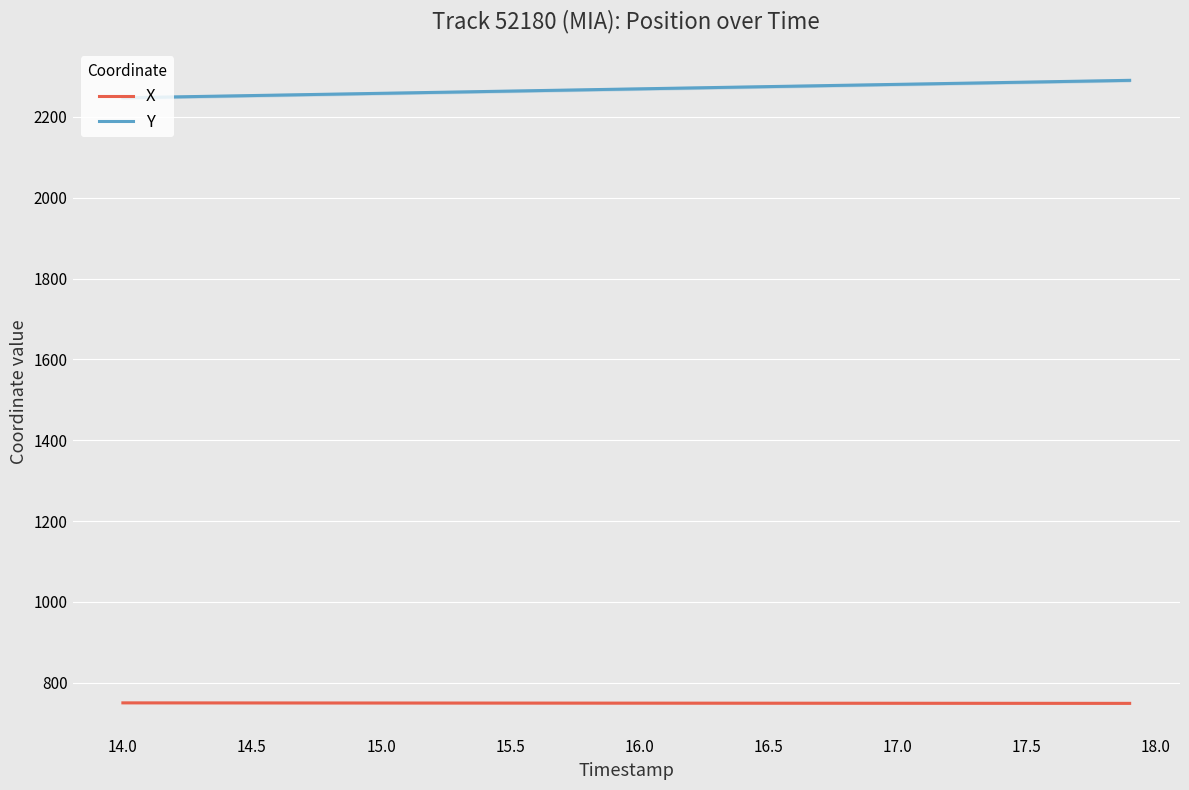

True or false: Y and X intersect in this chart.

False